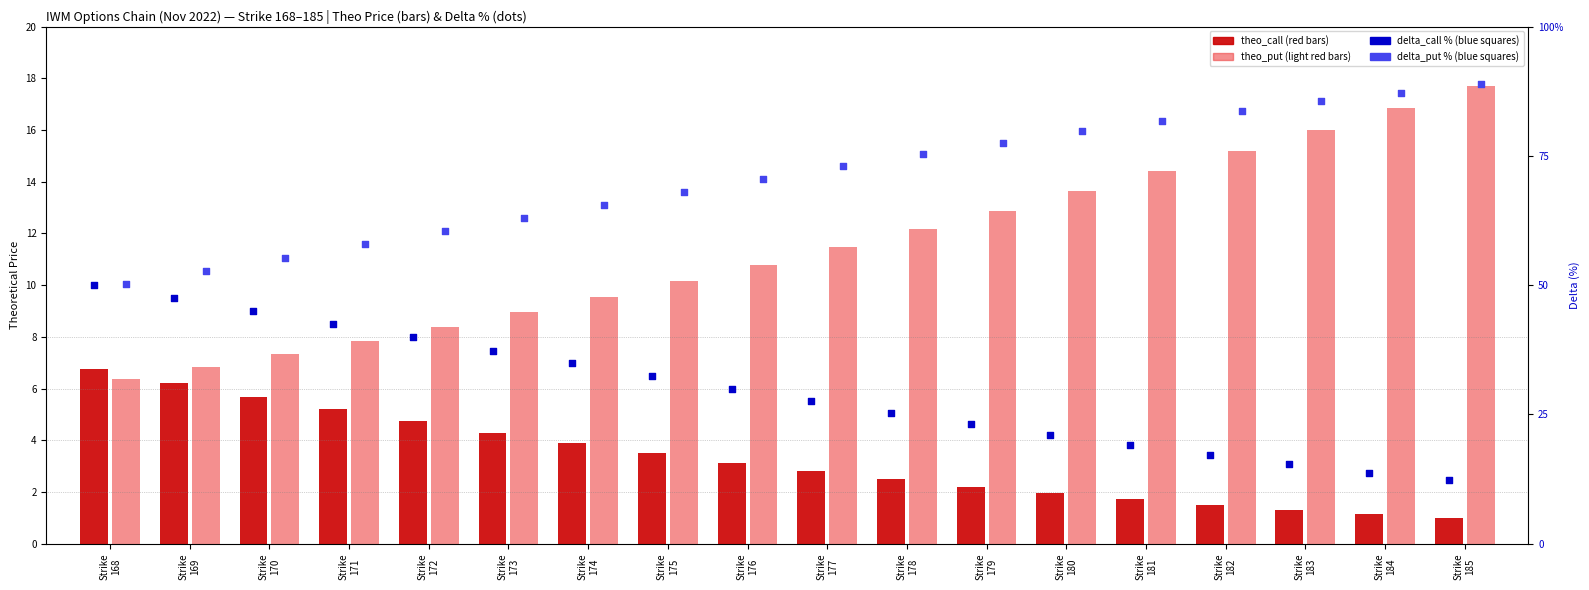

Which series has the widest spread of Y values?

delta_put %